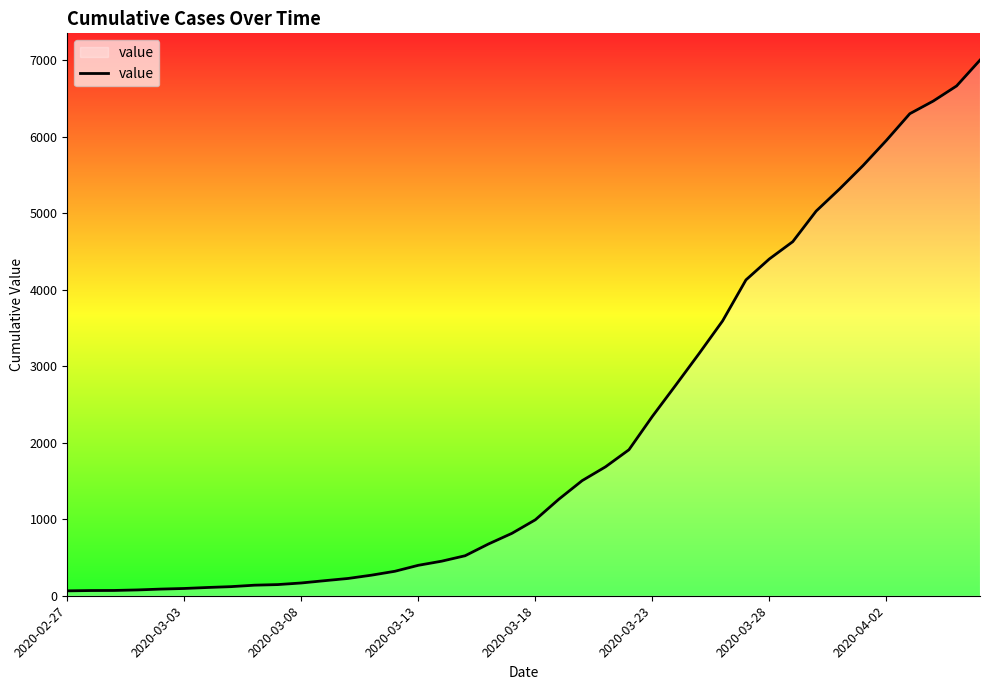

What is the difference between the maximum and minimum values?

6940